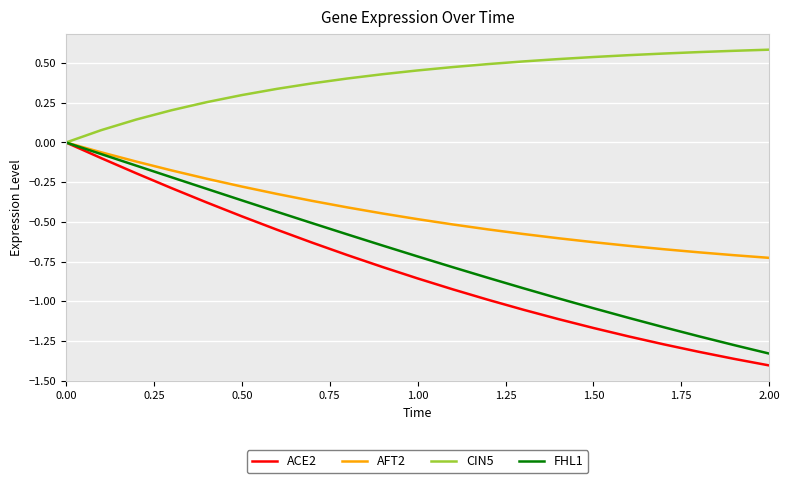

True or false: ACE2 has more than 1 interior local peaks.

False